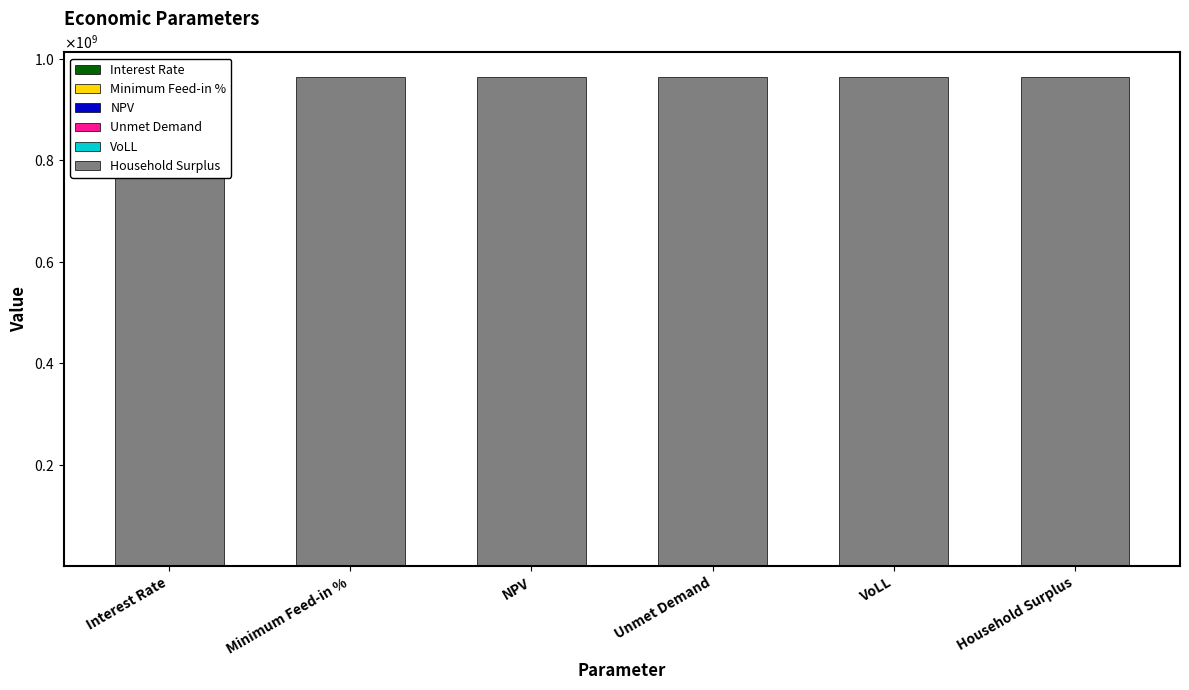

What are all the series names shown in the legend?

Interest Rate, Minimum Feed-in %, NPV, Unmet Demand, VoLL, Household Surplus